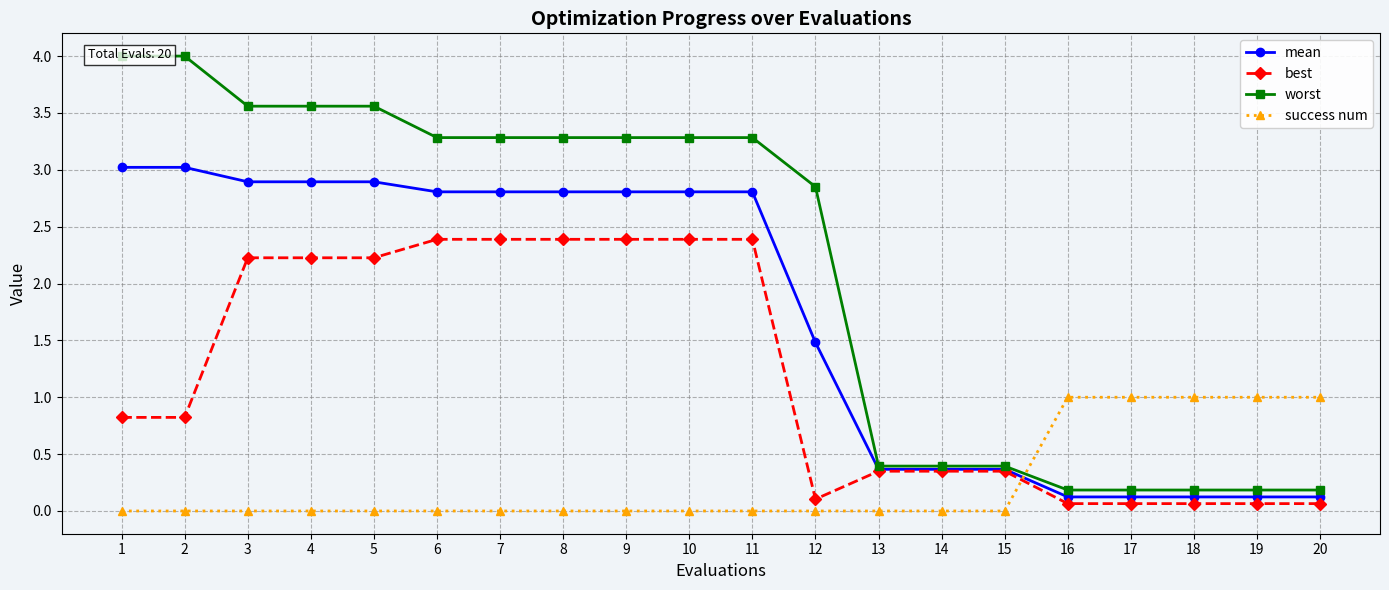

True or false: worst and mean intersect in this chart.

False